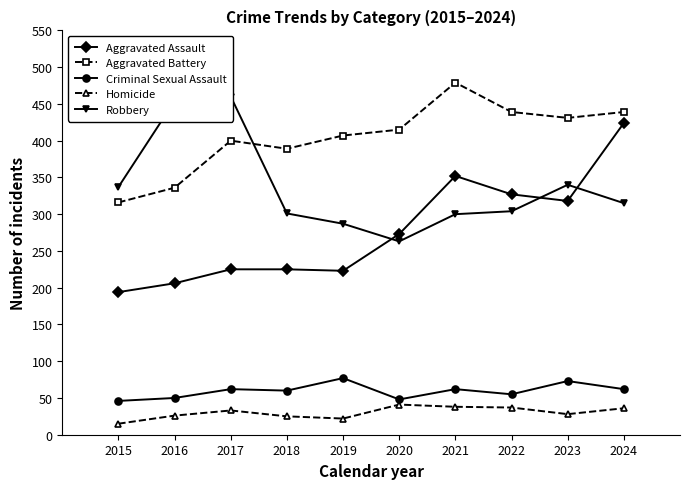

The Criminal Sexual Assault series shows 14 at 2016. True or false?

False